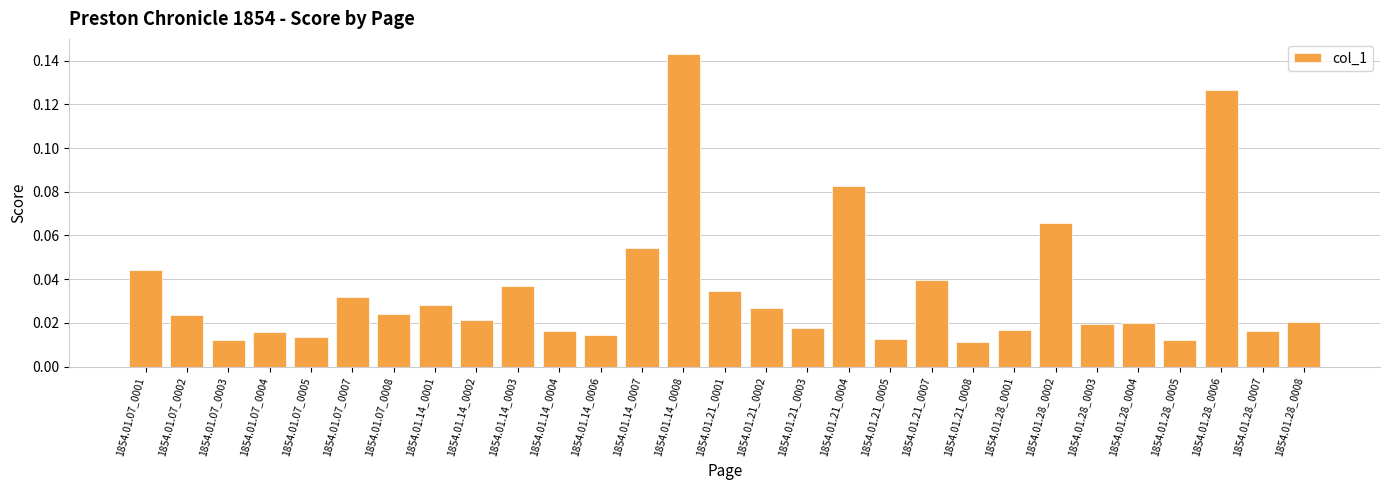

At which category does the chart reach its peak across all series?

1854.01.14_0008